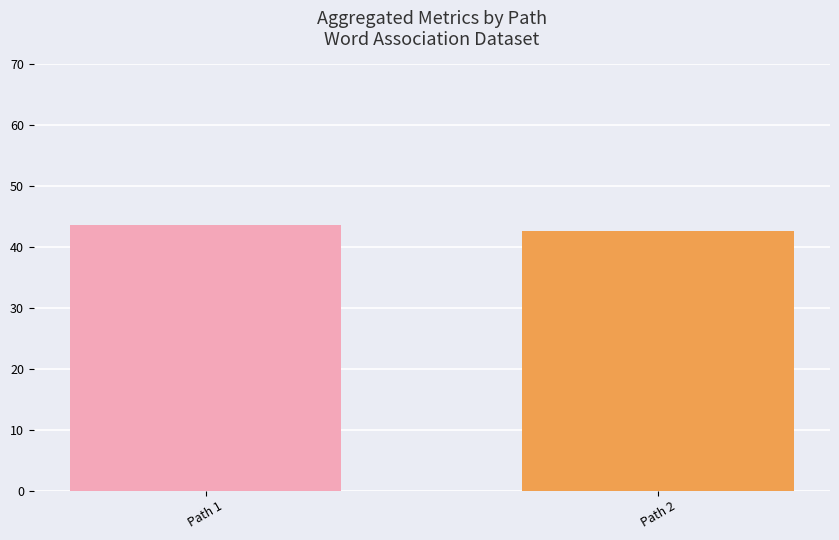

What is the value of the 1st bar from the left?

43.7